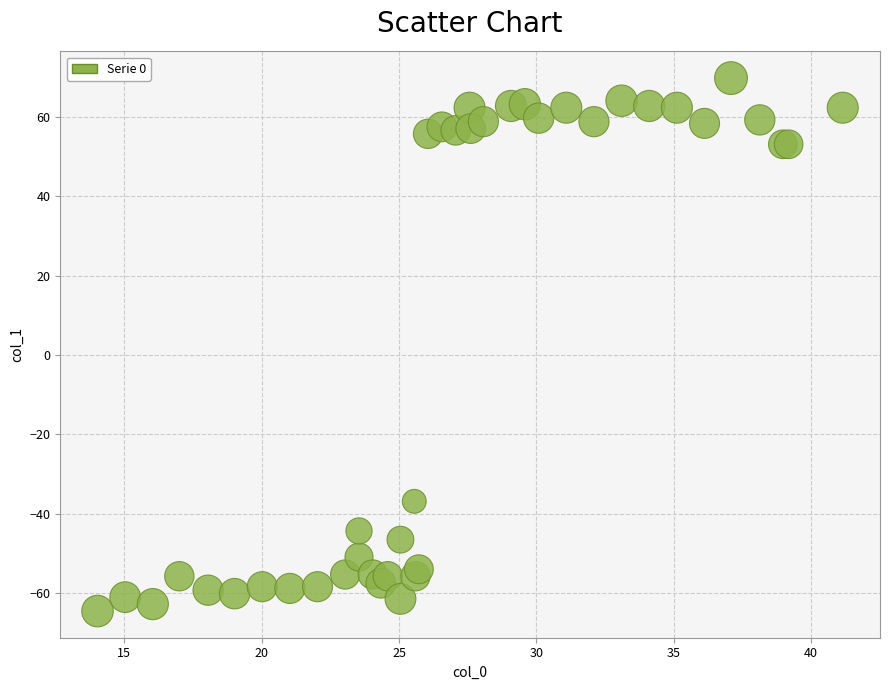

What Y value in the scatter plot is closest to 2?

-36.9